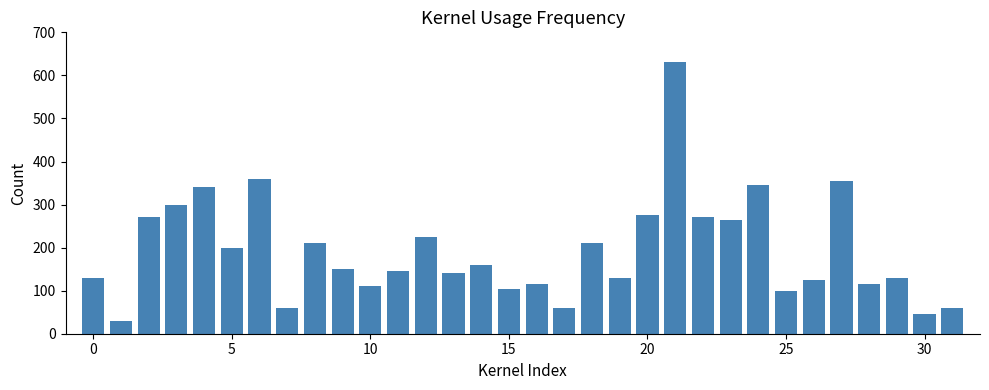

What is the greatest value displayed?

630